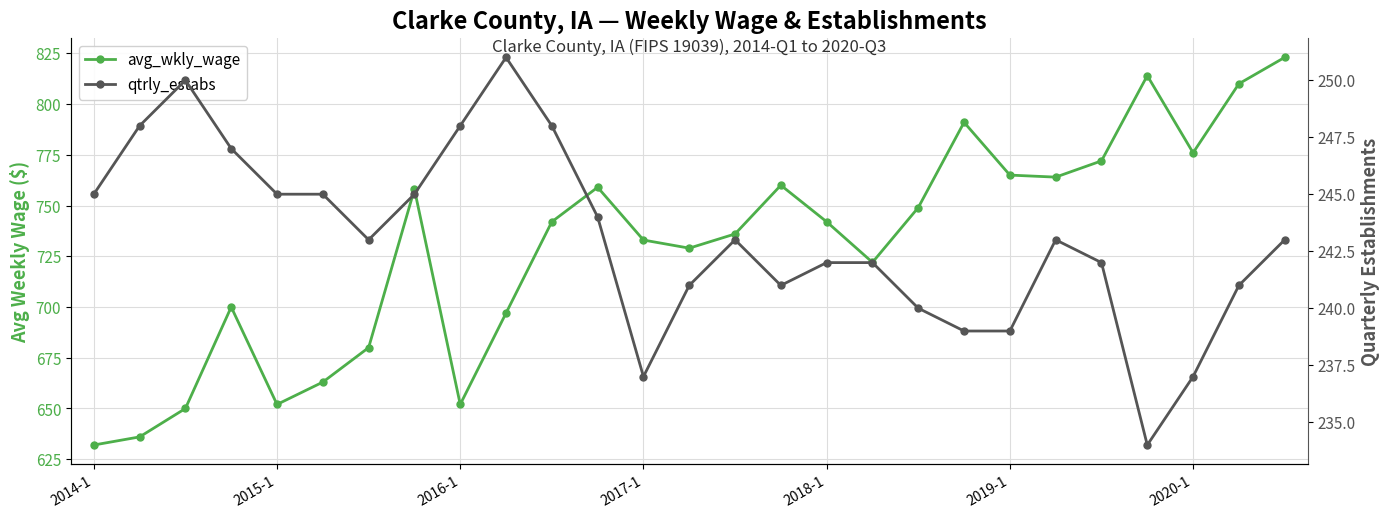

Is it true that avg_wkly_wage equals 1309 at 23?

False